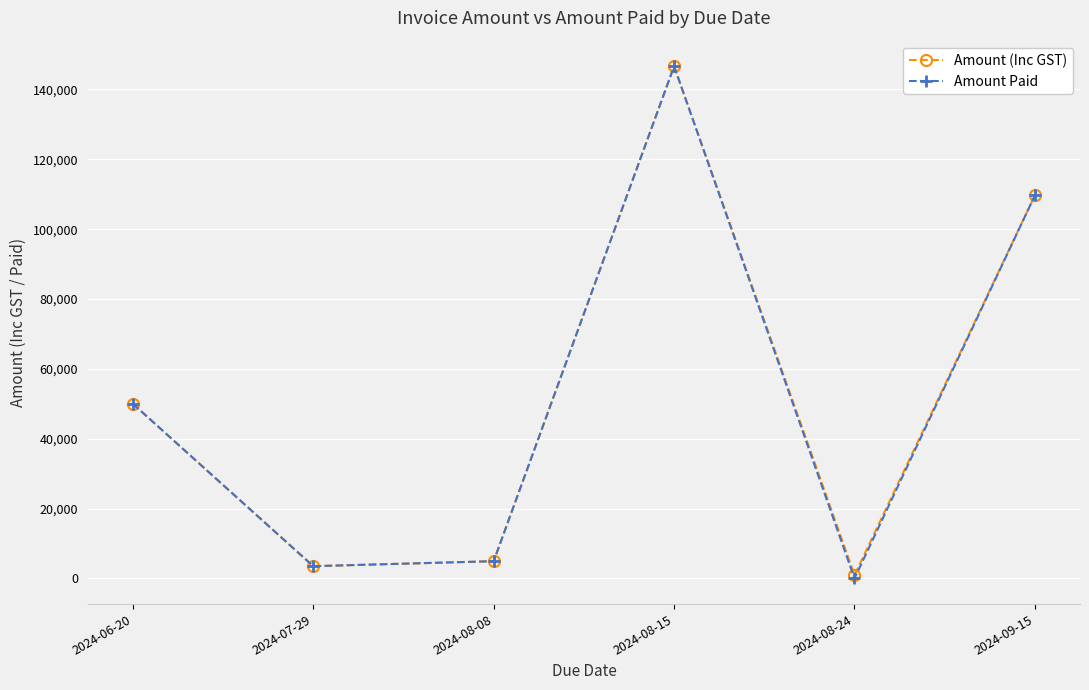

Between 2024-06-20 and 2024-08-24, which series saw the biggest shift?

Amount Paid